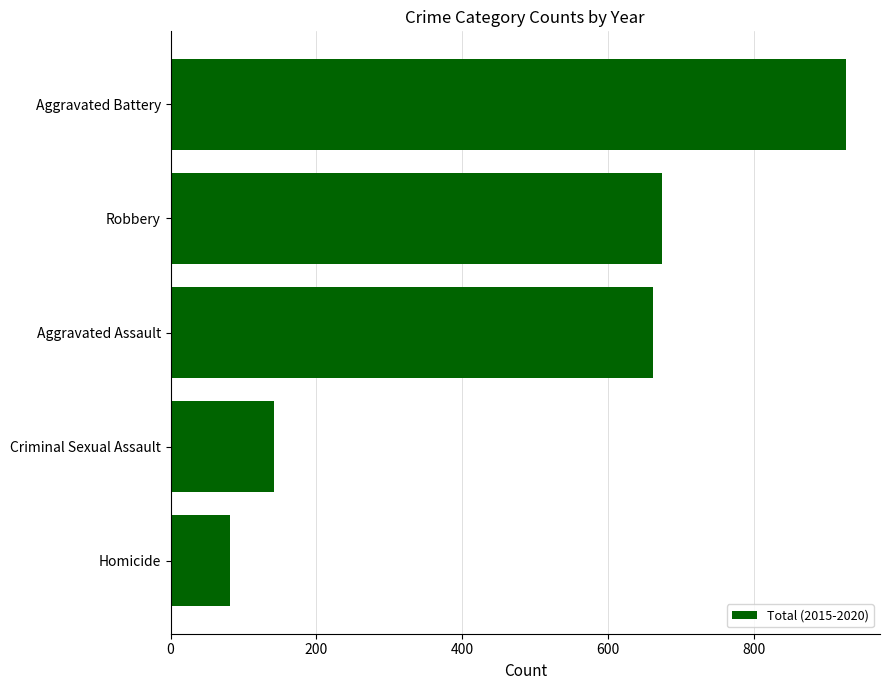

What is the maximum value shown in the chart?

927